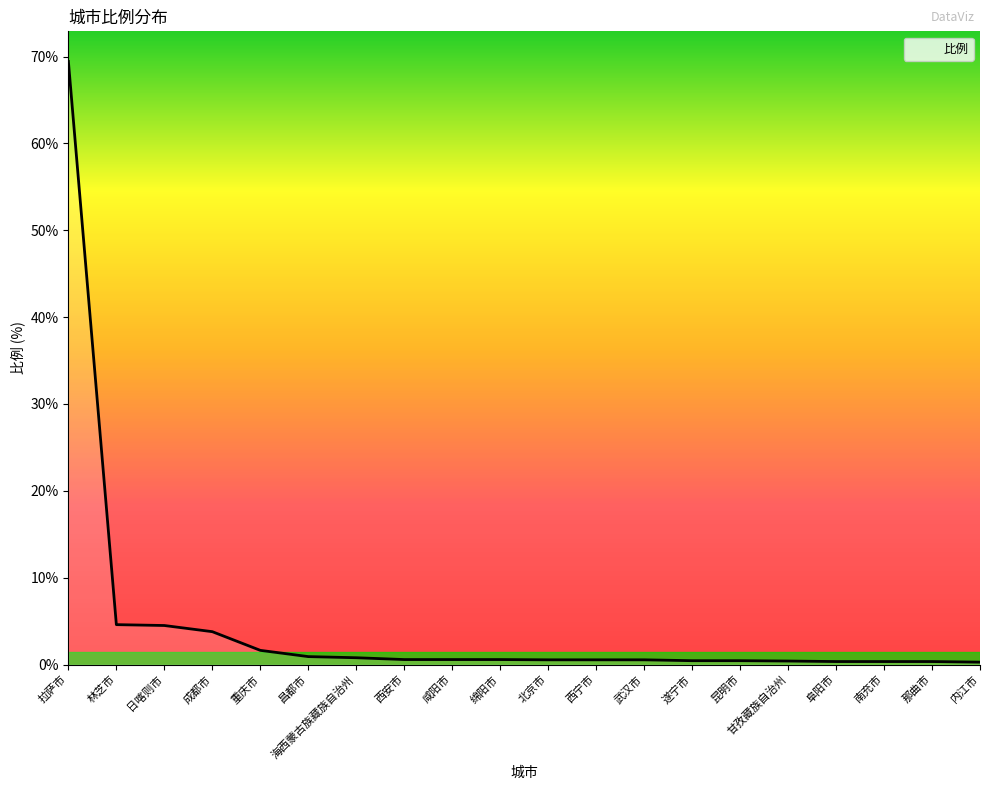

Does the chart display data point markers on the line(s)?

No